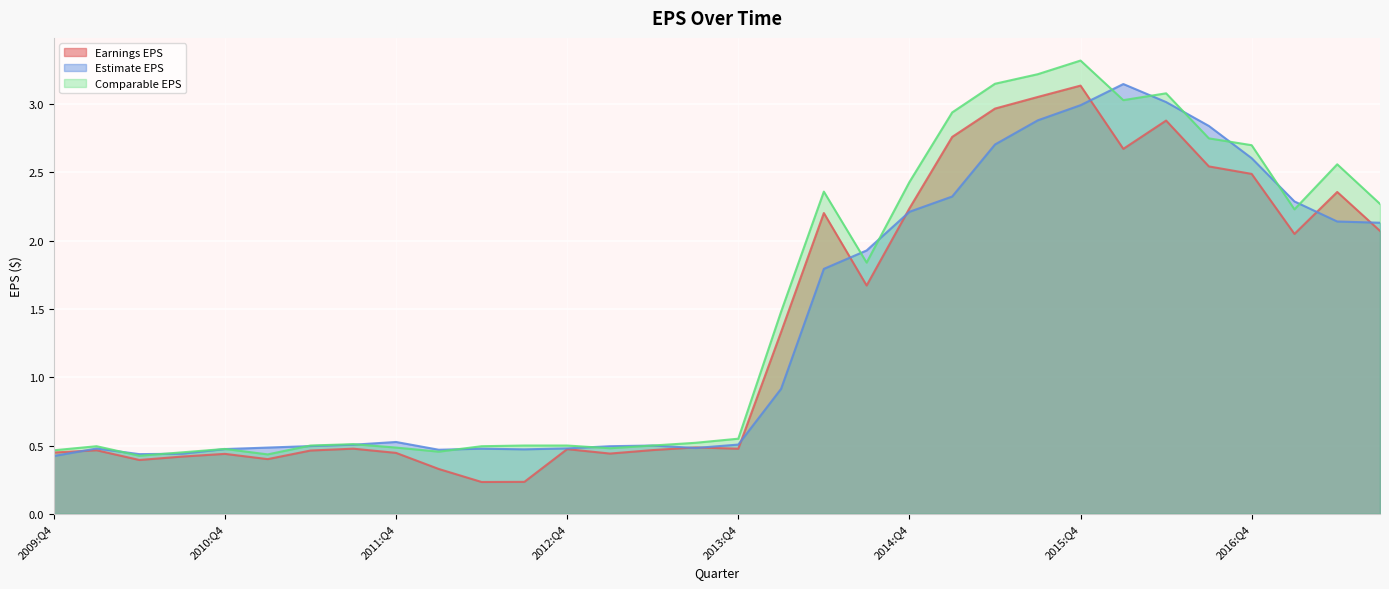

What is the label of the 25th point from the left?

2015:Q4